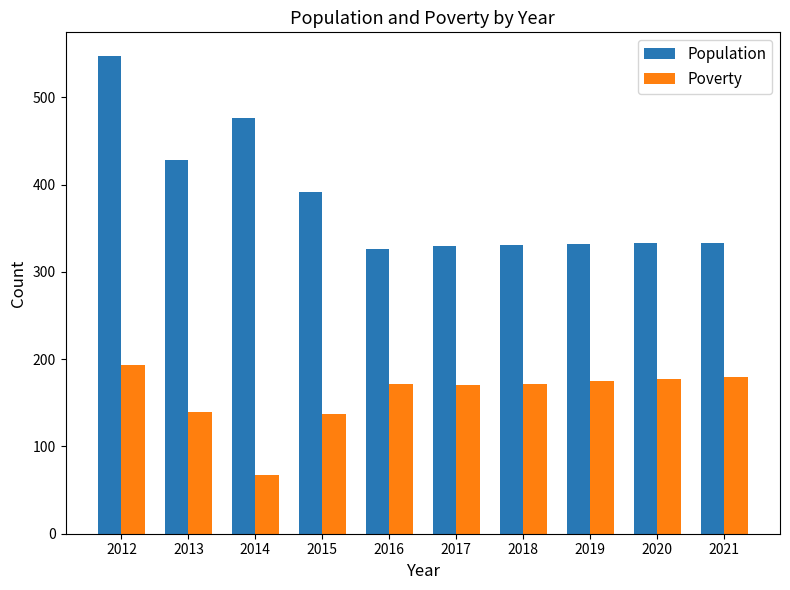

At how many categories does at least one series exceed 374?

4